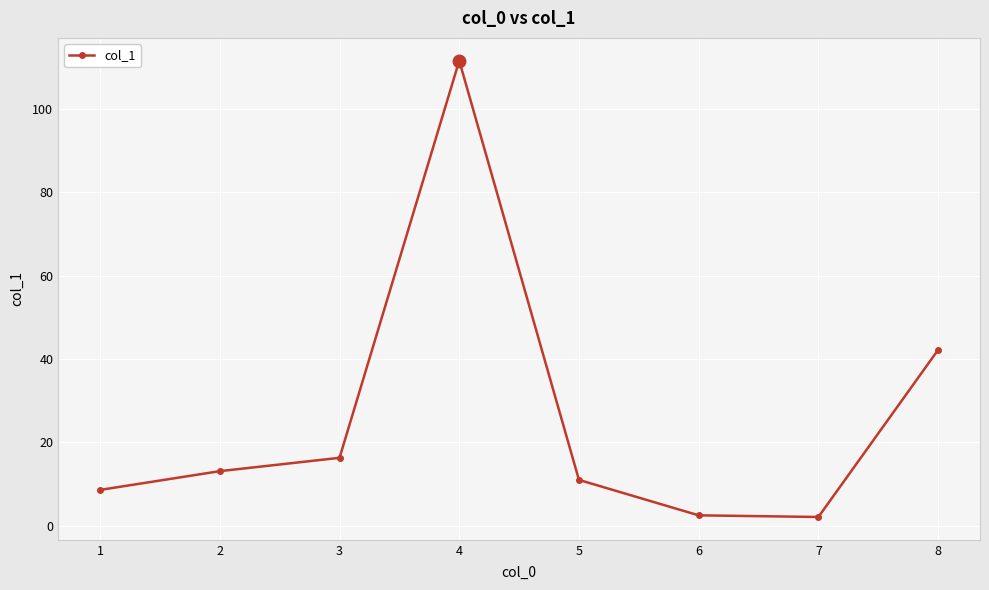

At which label is the value closest to 56?

8